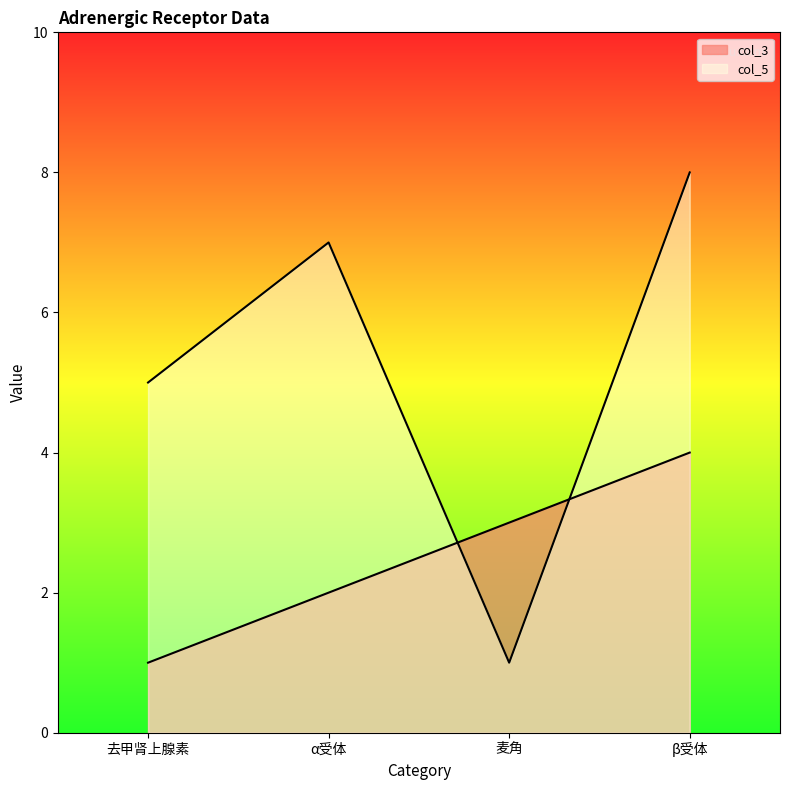

What is the difference between the maximum and minimum values in the col_5 series?

7